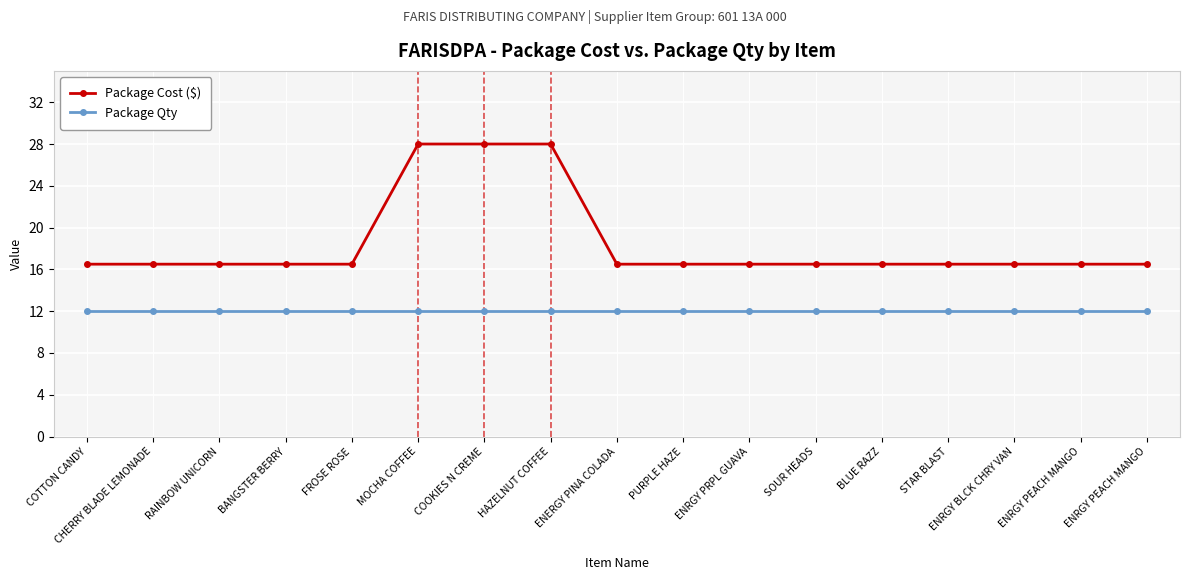

What is the approximate value of Package Qty at MOCHA COFFEE?

12.0